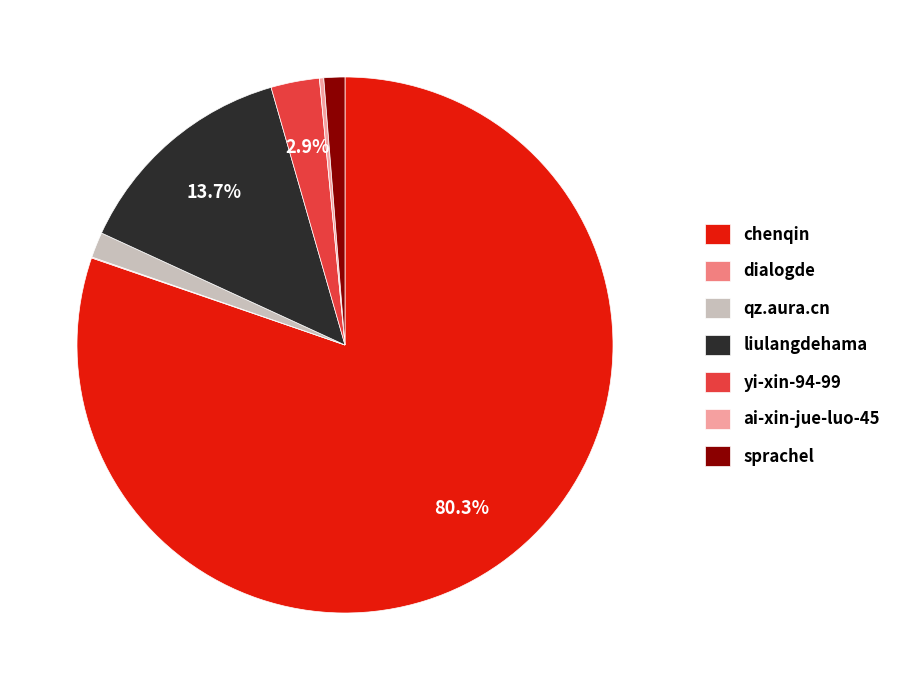

What is the largest slice in the pie chart?

chenqin